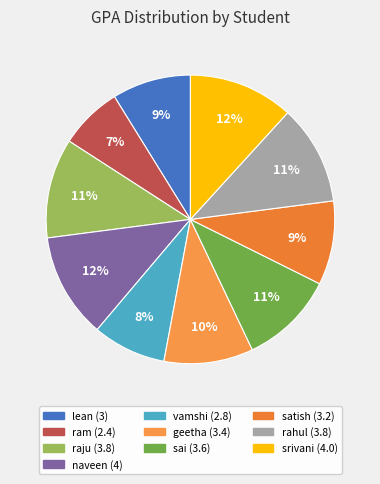

What is the smallest slice in the pie chart?

ram